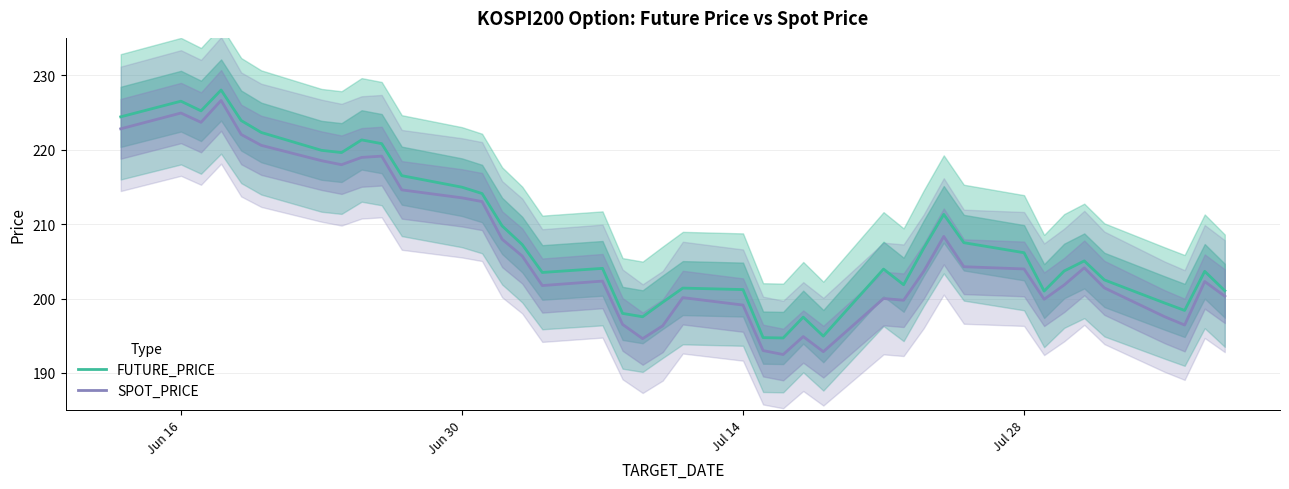

Is this an area chart (filled region under the line)?

No